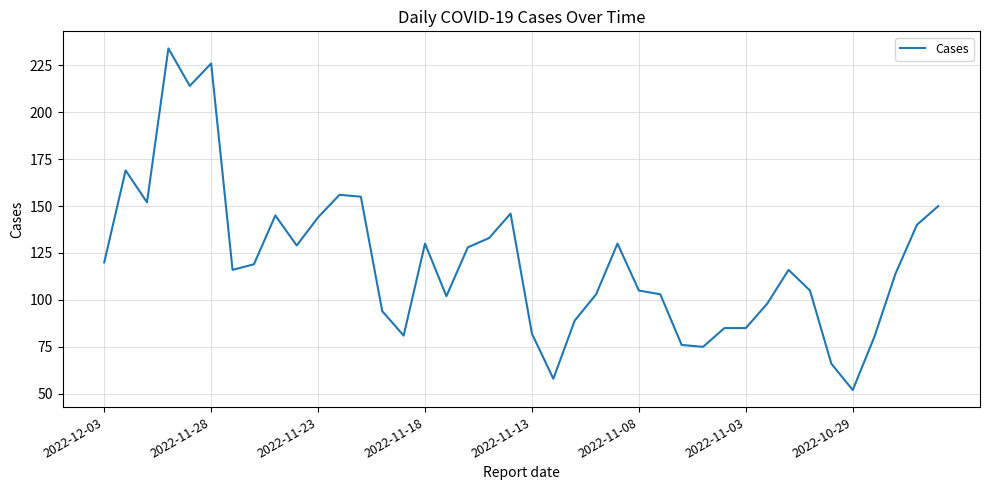

What is the difference between the maximum and minimum values?

182